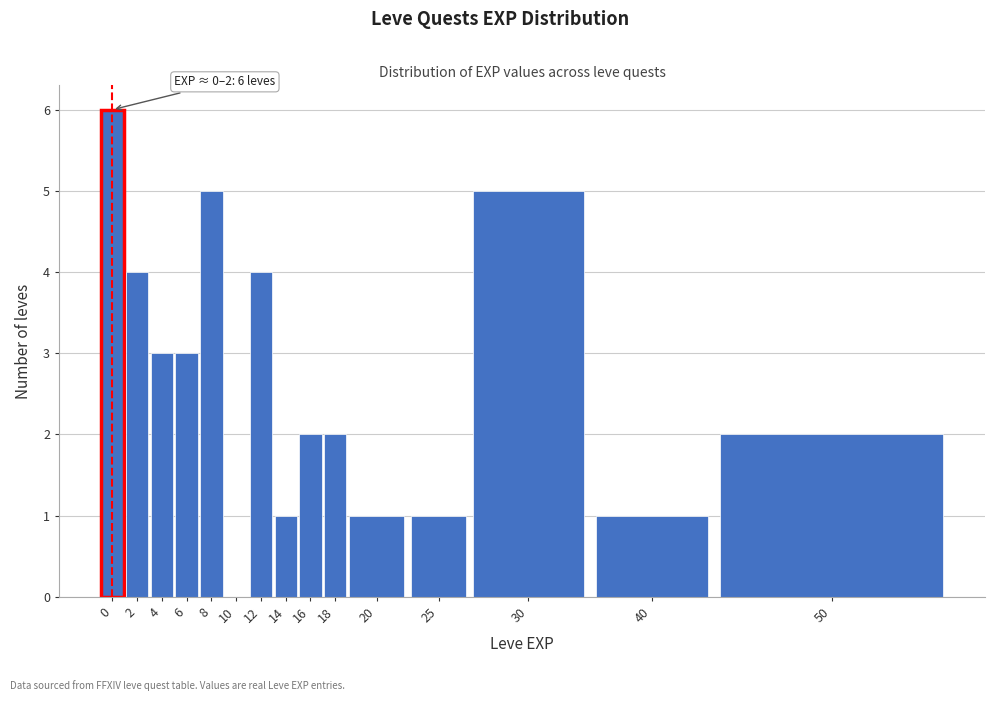

Reading left to right, list all the values displayed in this chart.

0=6	2=4	4=3	6=3	8=5	10=0	12=4	14=1	16=2	18=2	20=1	25=1	30=5	40=1	50=2